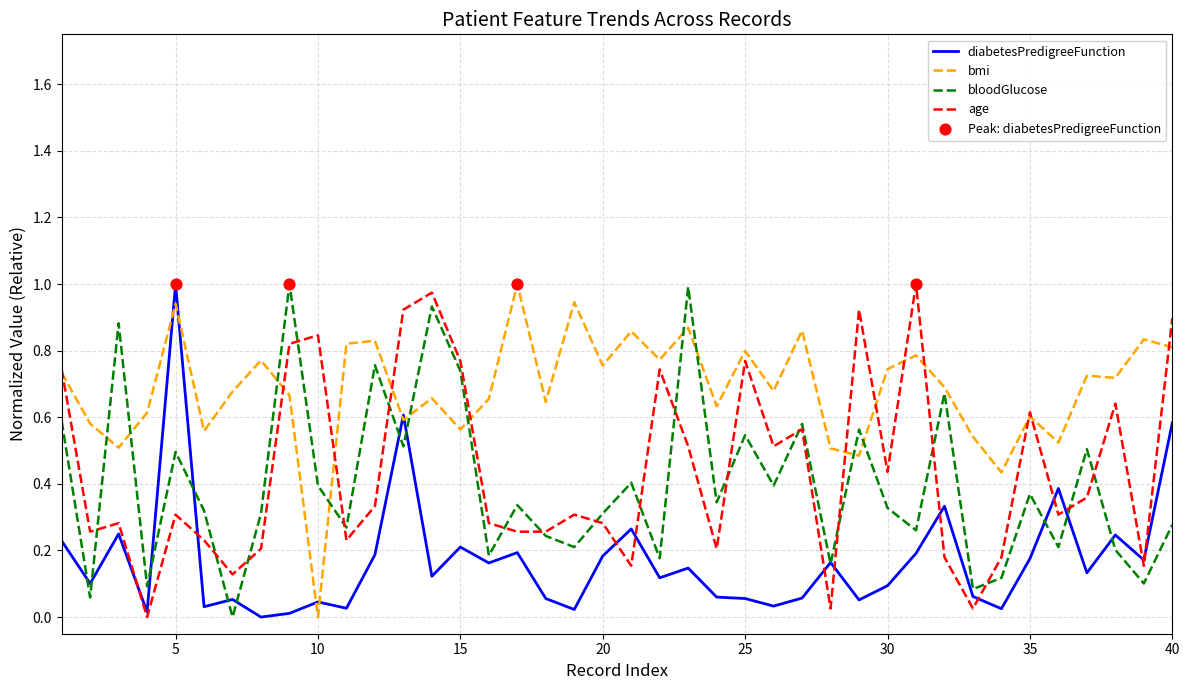

Which series has the largest total across all categories?

bmi